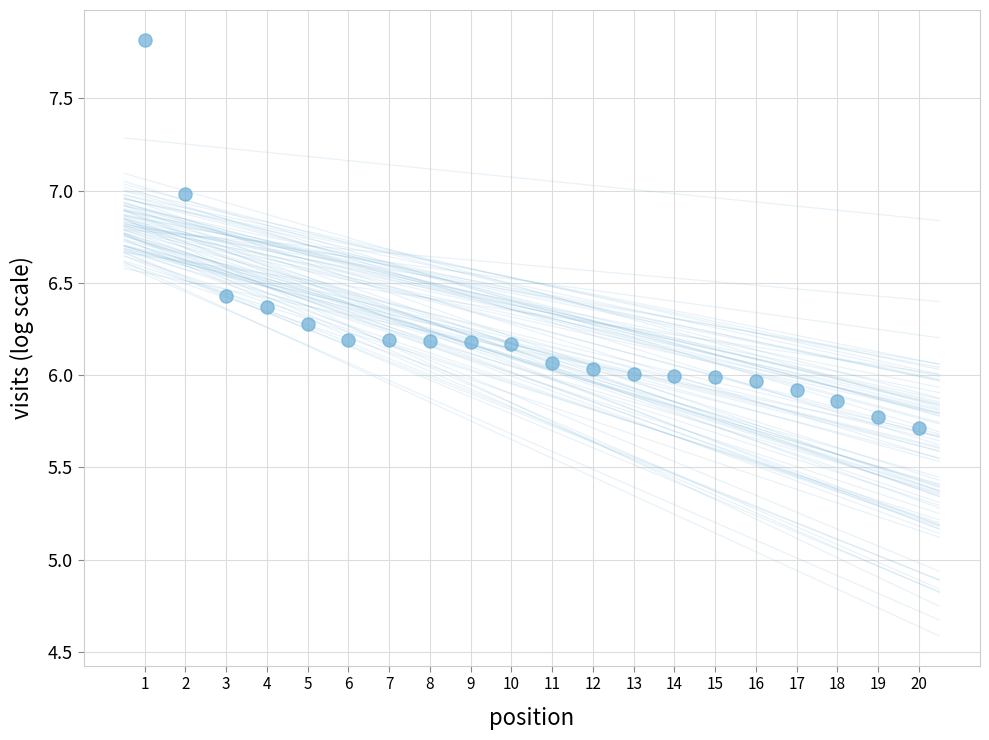

What is the range of X values (max minus min)?

19.0